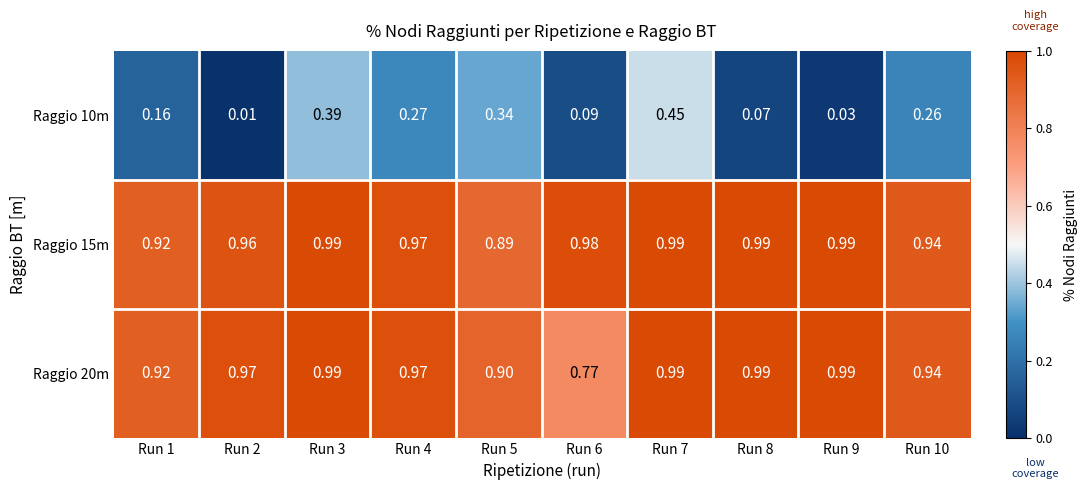

Is the value of Raggio 10m at Run 3 greater than the value of Raggio 15m at Run 1?

No